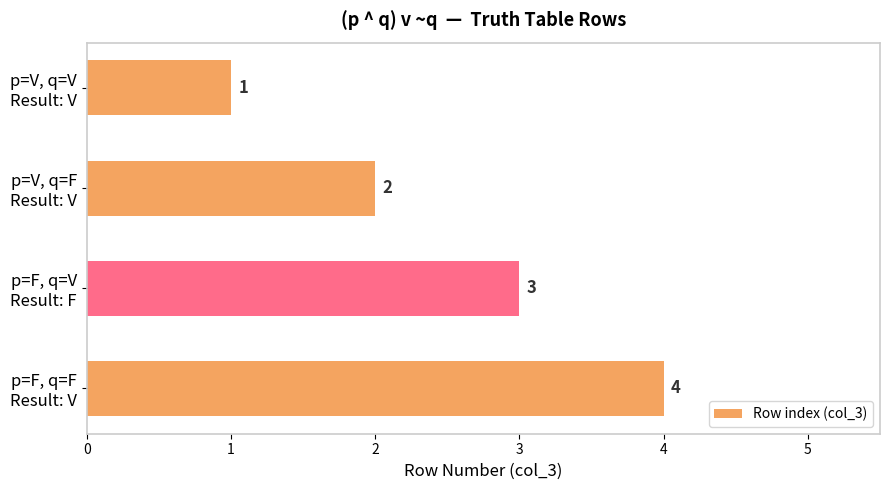

How many values are between 2 and 4?

3